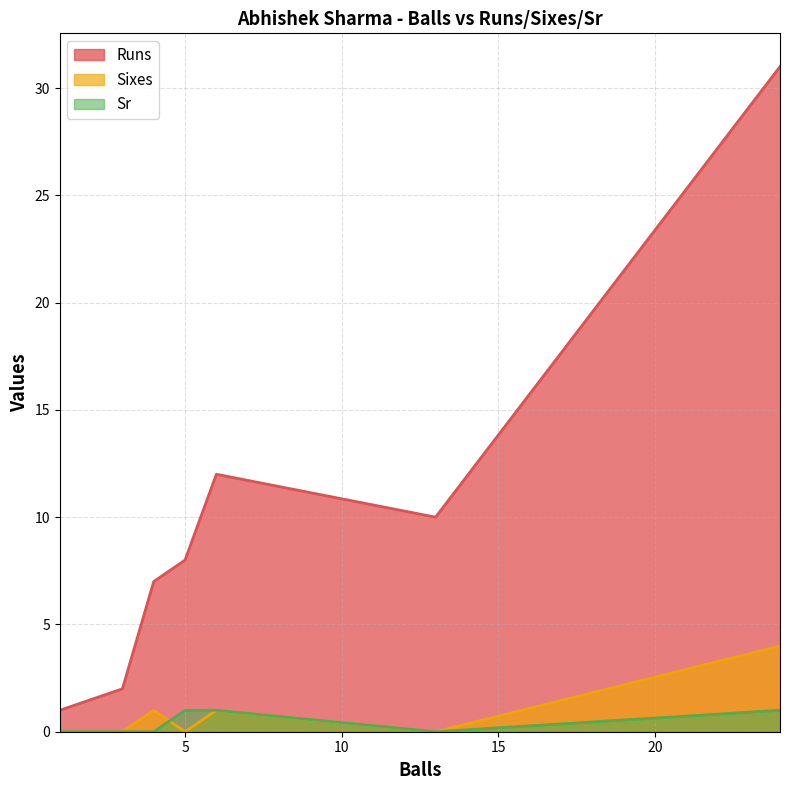

At which label does Runs reach its minimum?

1